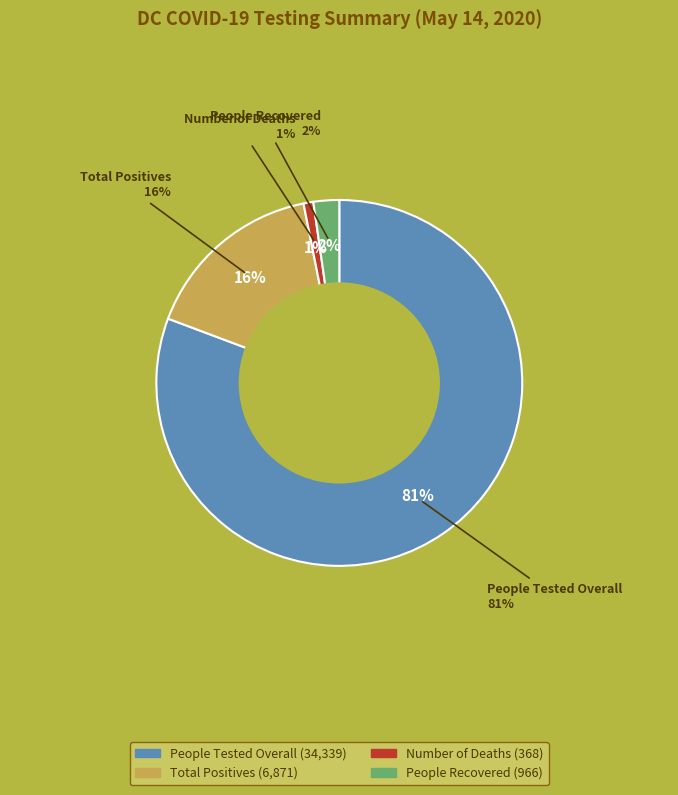

To the nearest percent, what is the combined percentage of People Recovered and People Tested Overall?

83%